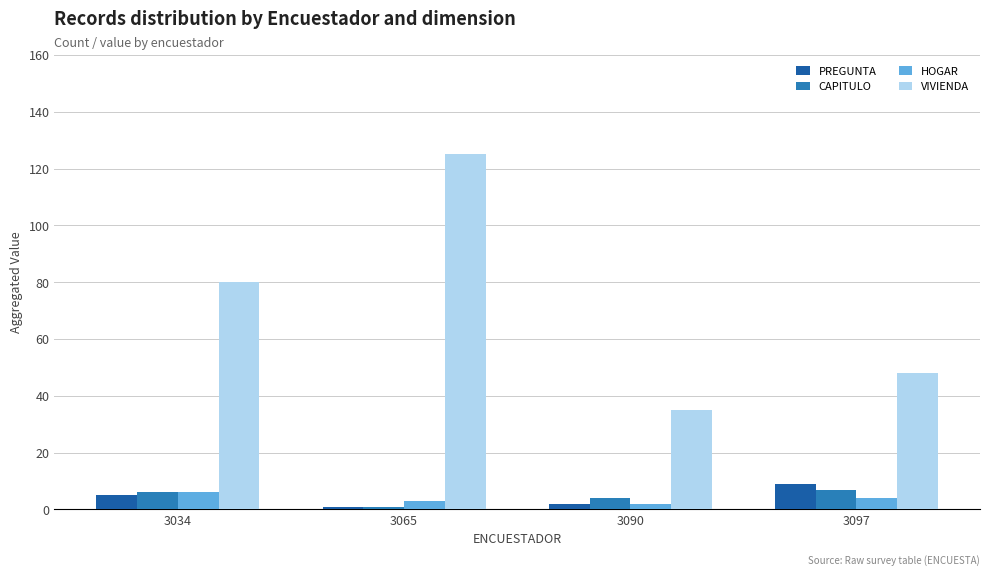

The HOGAR series shows 4 at 3097. True or false?

True